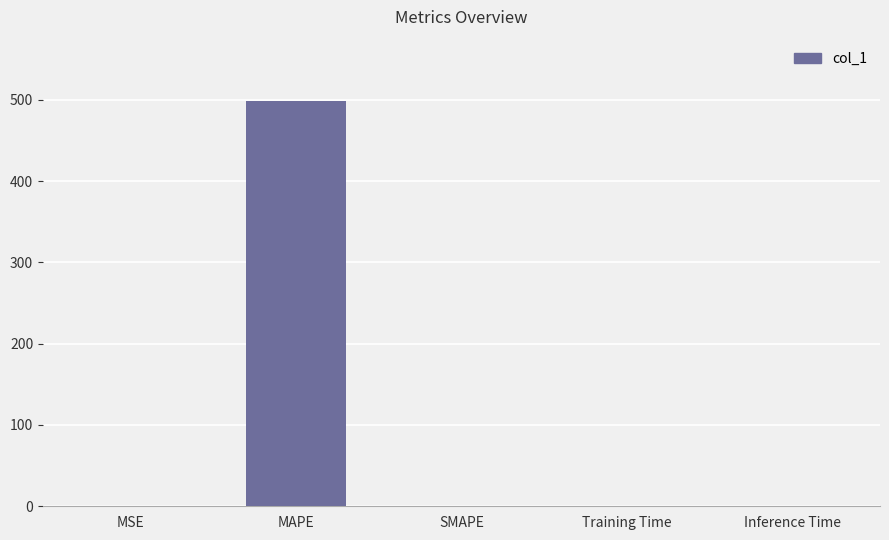

The value at SMAPE is 0.0. True or false?

True